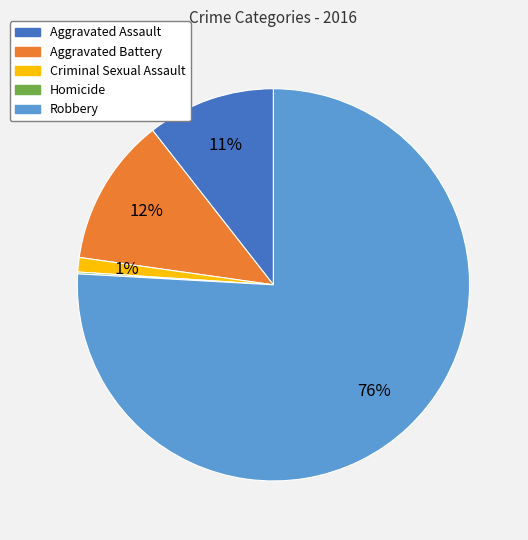

To the nearest percent, what is the difference between the largest and smallest slice percentages?

76%